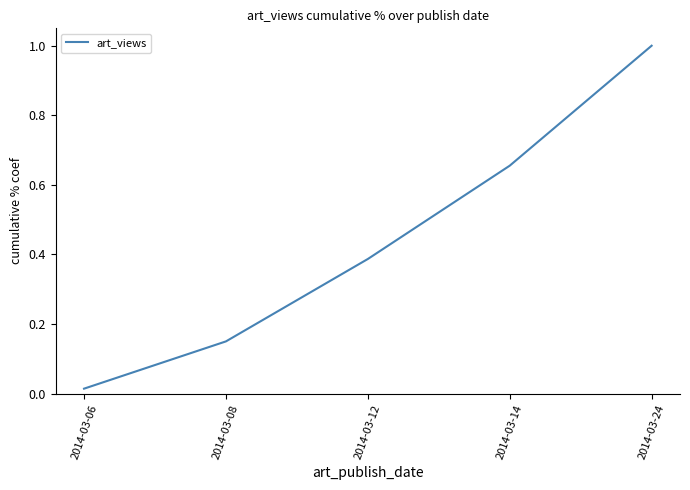

The chart shows a value of 1.1 at 2014-03-14. True or false?

False